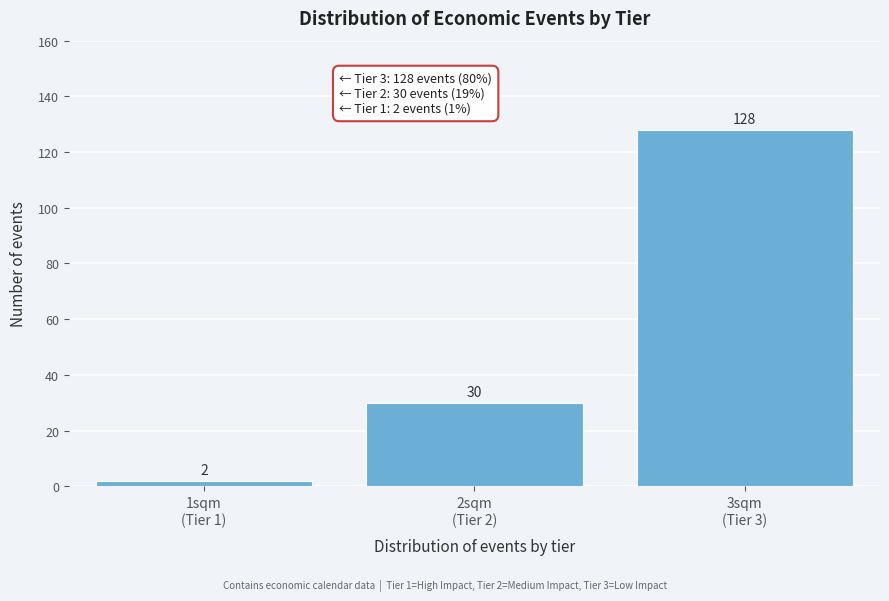

Reading right to left, what are all the values shown in this chart?

128	30	2